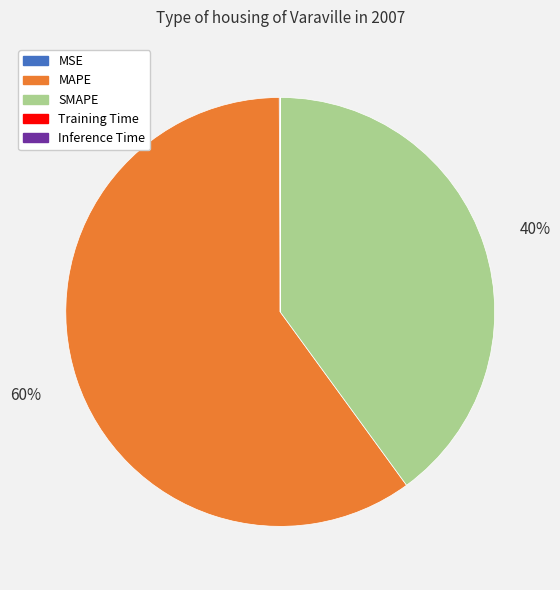

Which category accounts for the majority?

MAPE